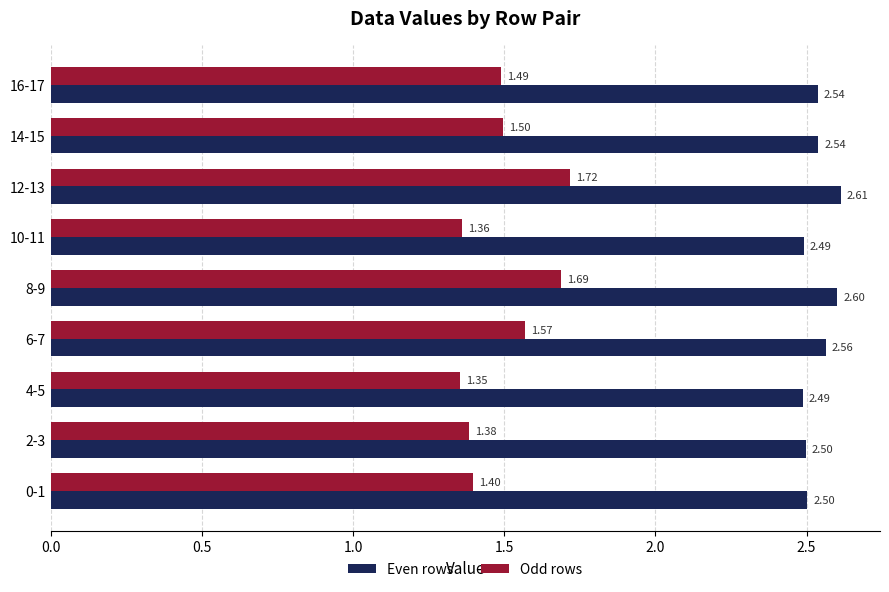

Rank the series by their maximum value, from highest to lowest.

Even rows, Odd rows